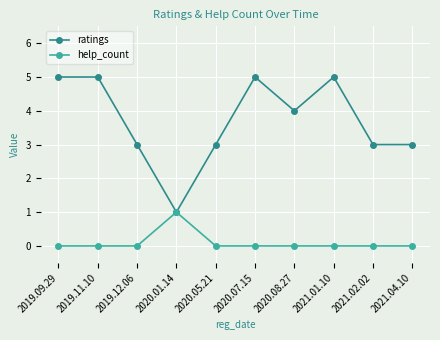

Does the chart display data point markers on the line(s)?

Yes